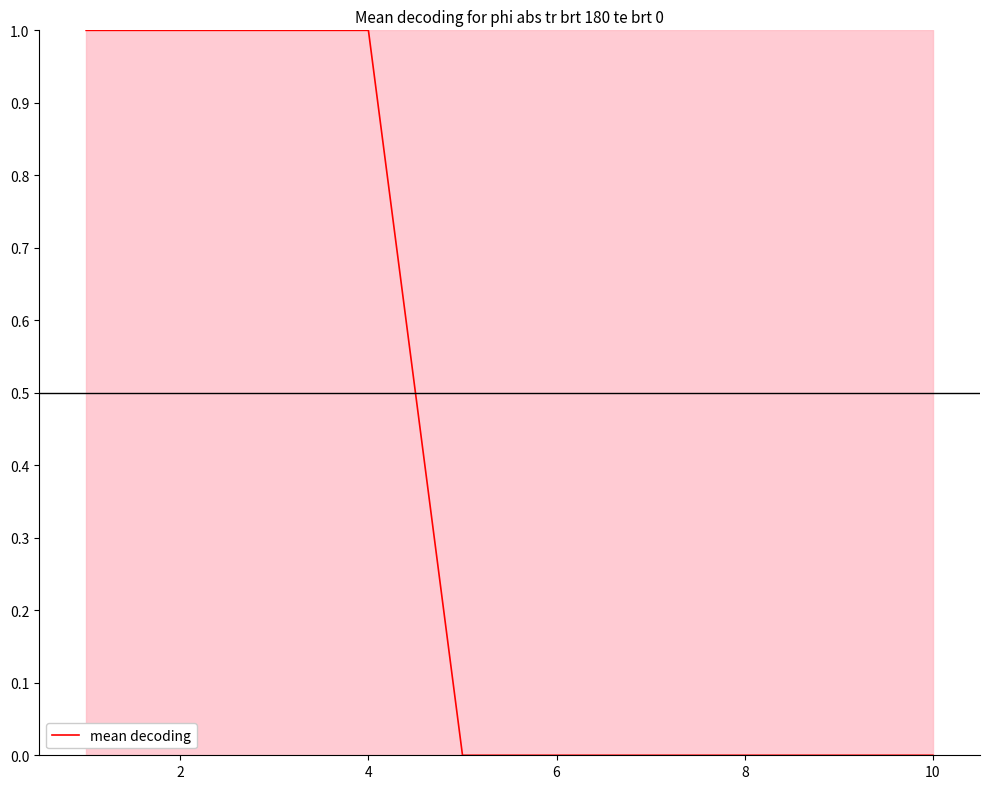

Count the number of values greater than 0.

4